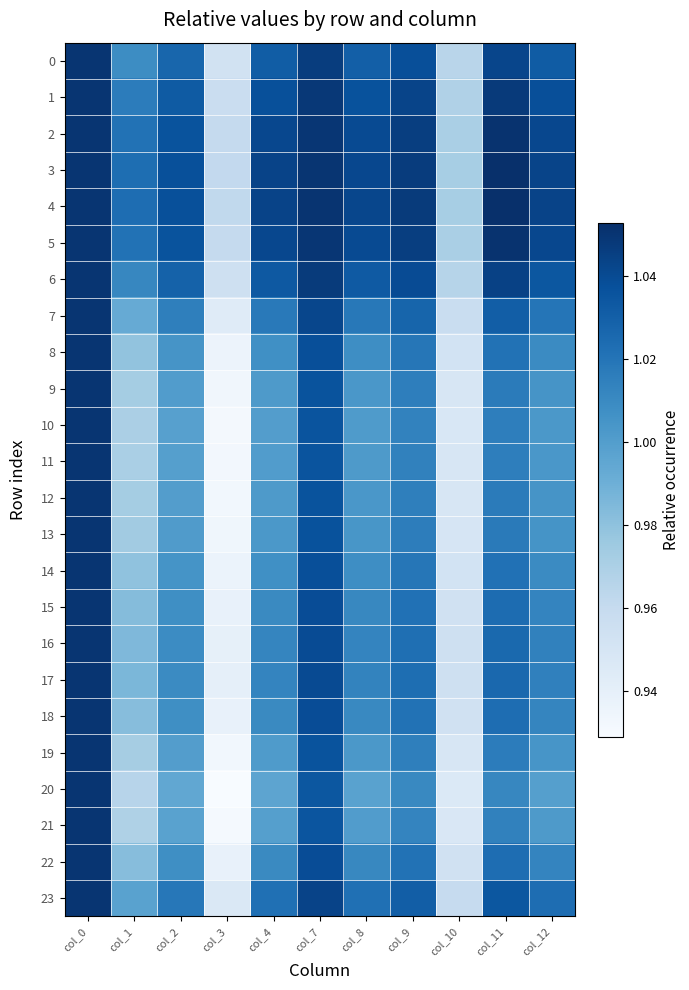

List the series in order of their peak value, lowest first.

0, 1, 6, 7, 8, 9, 10, 11, 12, 13, 14, 15, 16, 17, 18, 19, 20, 21, 22, 23, 2, 5, 3, 4